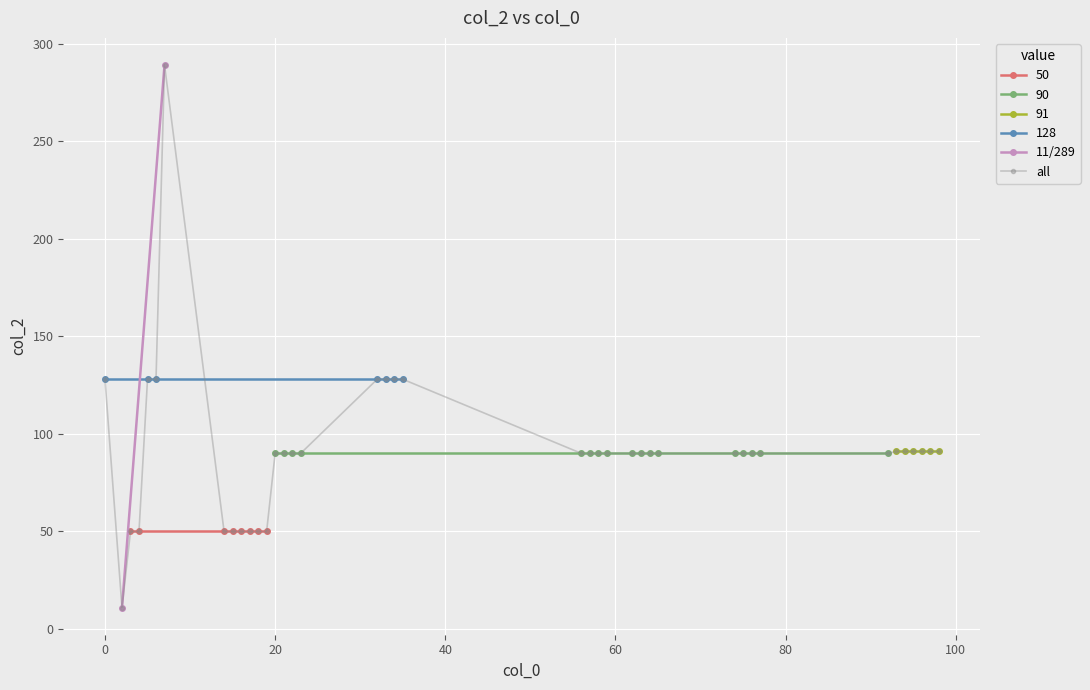

What is the difference between the maximum and minimum values?

278